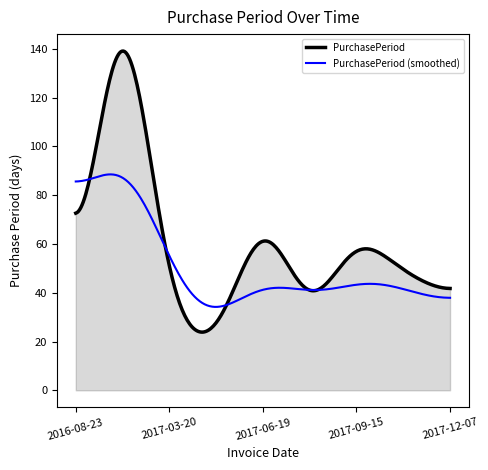

Which series has the largest total across all categories?

PurchasePeriod